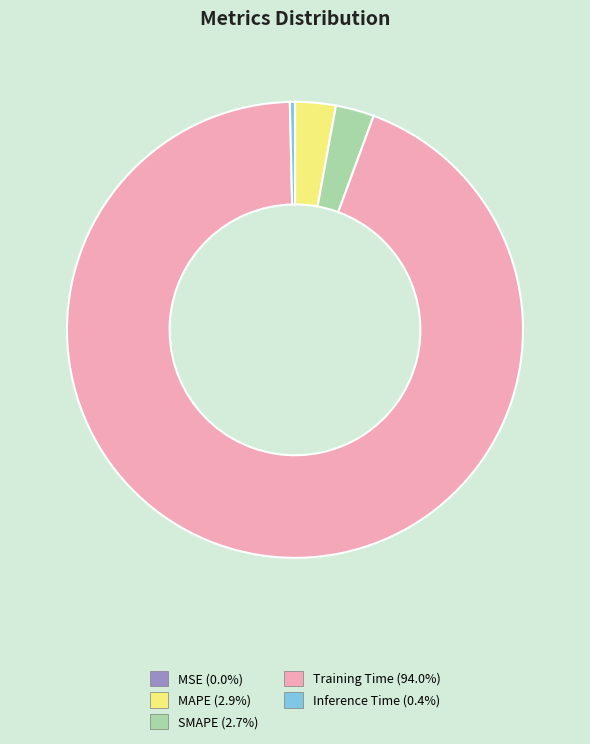

Is it true that MAPE is 3% of the pie?

True